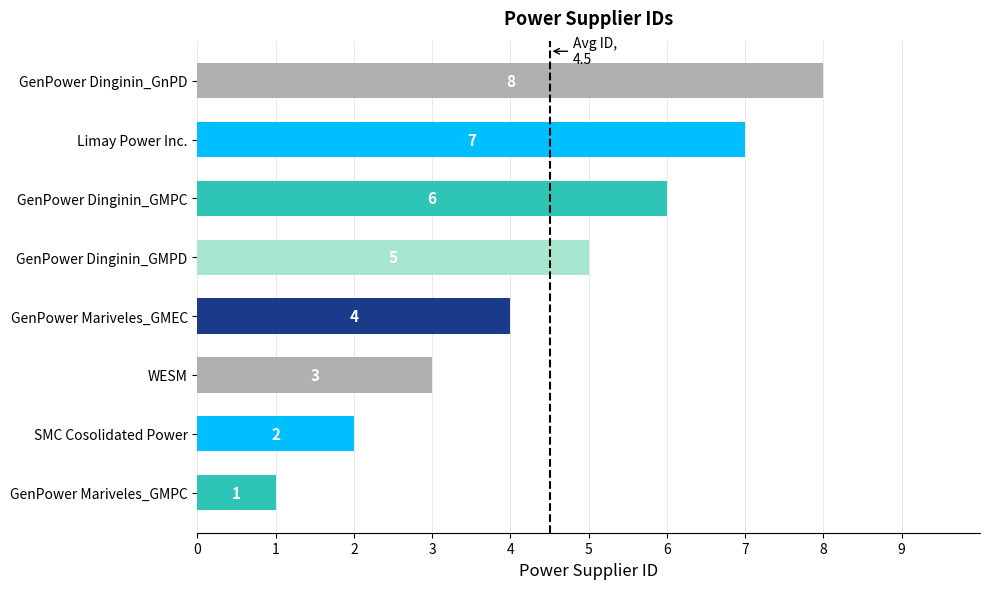

Count the values in the range 3 to 7.

5